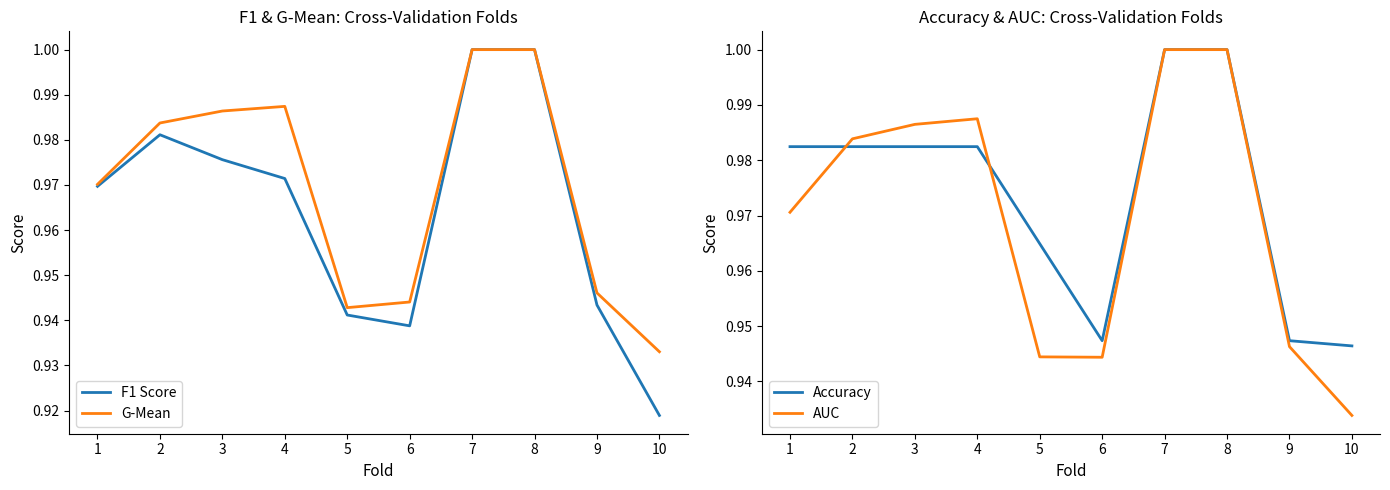

Is it true that AUC equals 1.0 at 8?

True